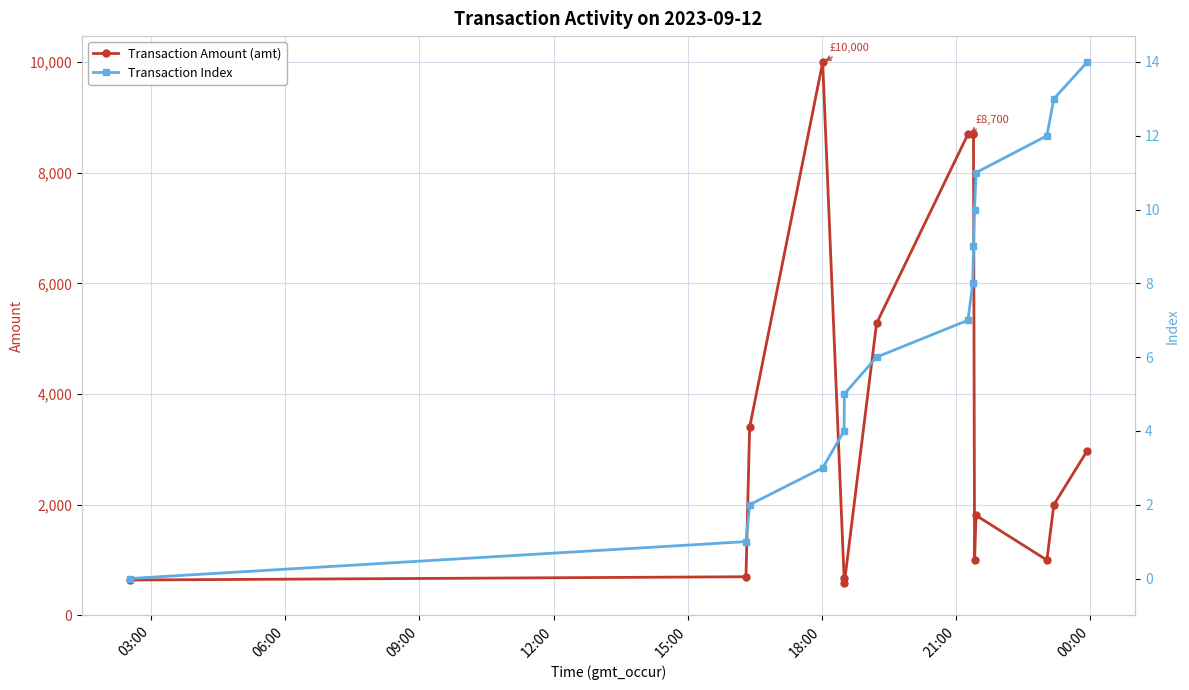

What is the value of the Transaction Amount (amt) point at the 13th from the left?

1000